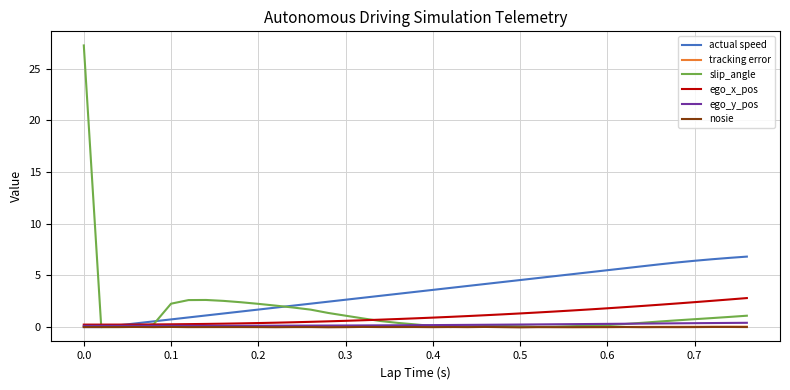

Which series has the widest spread of values?

slip_angle